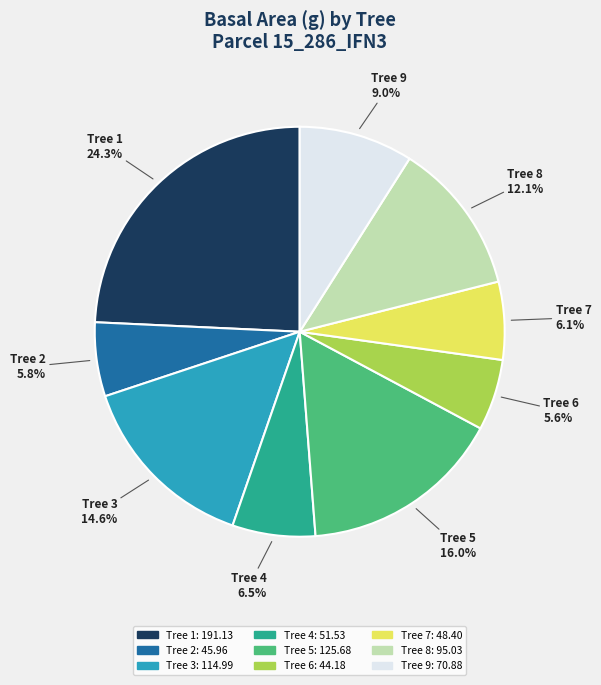

To the nearest percent, what is the difference between the largest and smallest slice percentages?

19%